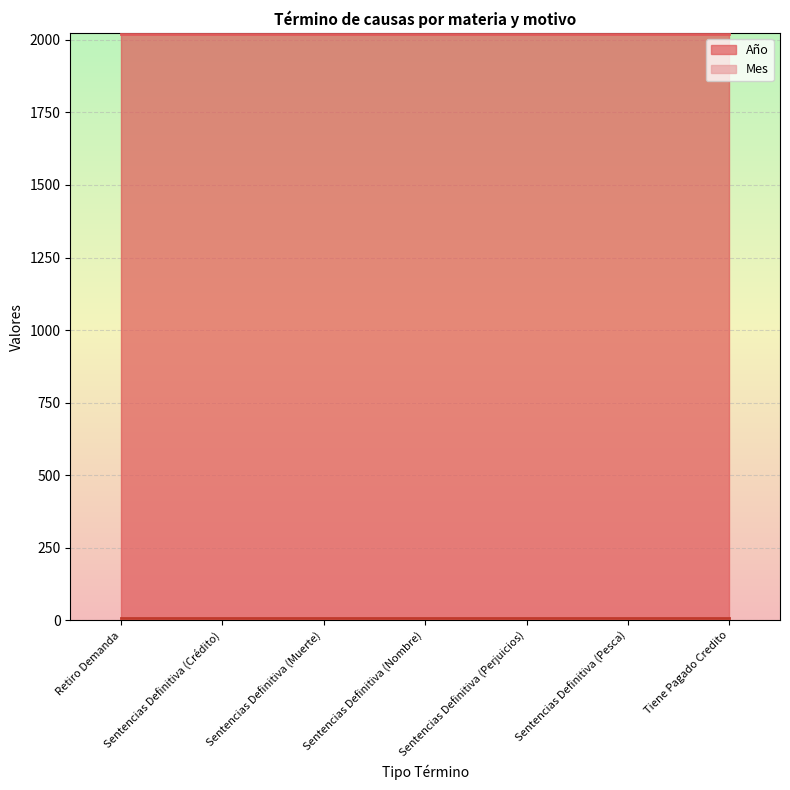

True or false: Año and Mes cross at least once.

False